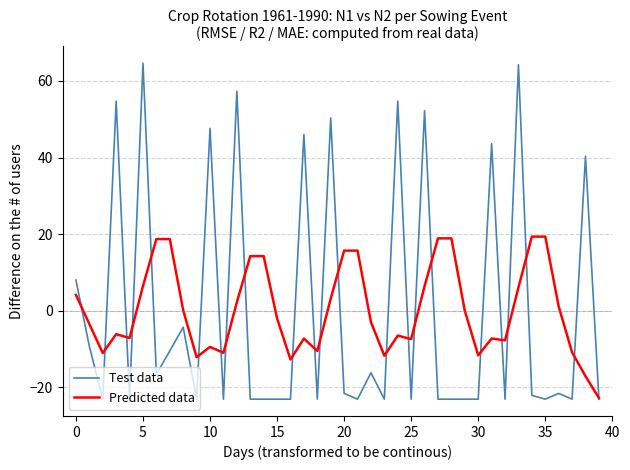

What is the average value of the Predicted data series?

0.1